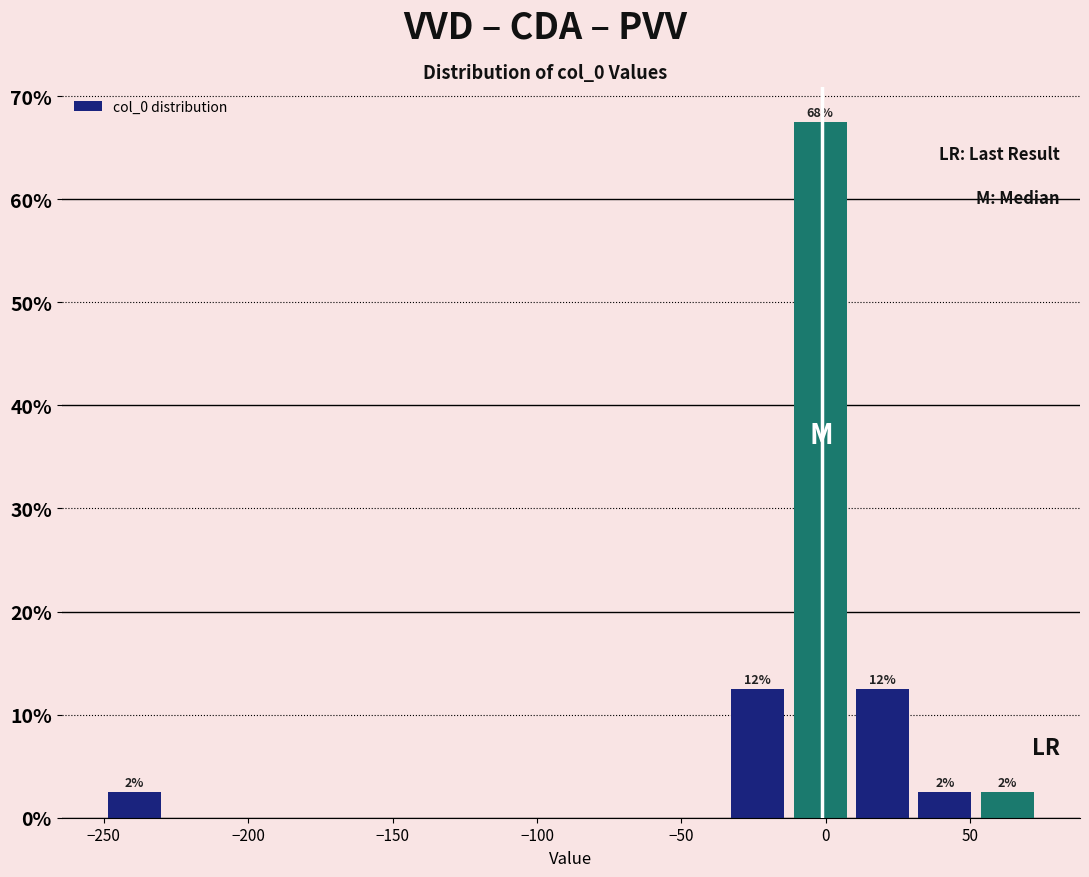

Over which range of the x-axis is the bar tallest?

-15 to 10